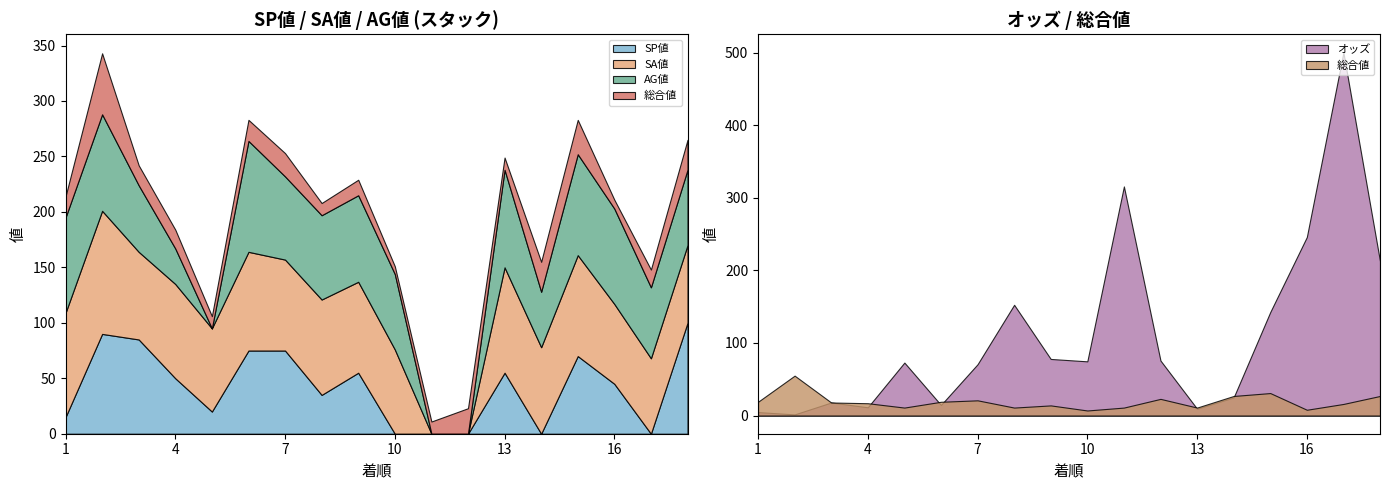

The SP値 series shows 70.0 at 15. True or false?

True